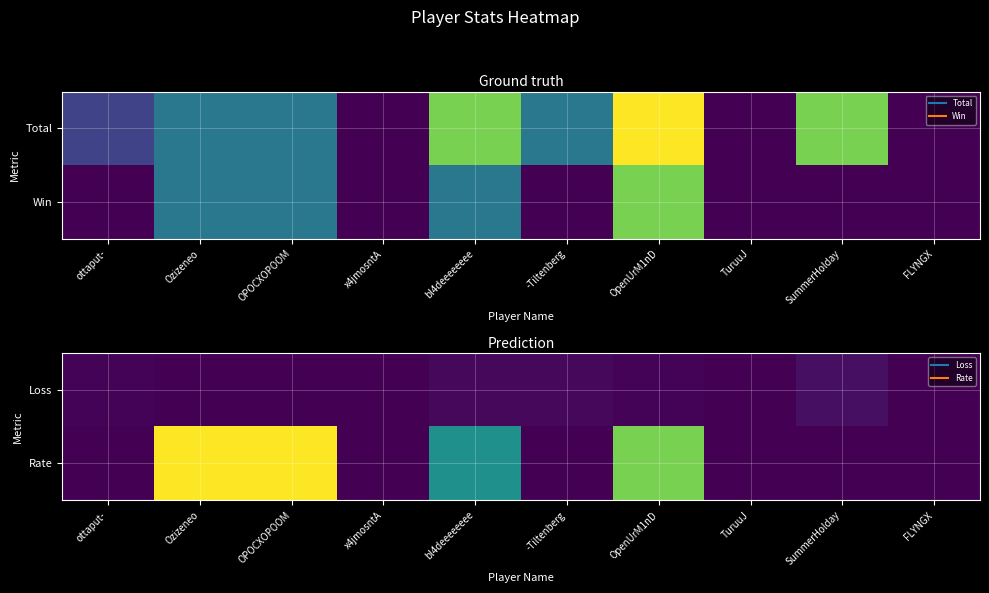

List the labels in order of Loss value, largest first.

SummerHolday, bl4deeeeeeee, -Tiltenberg, ottaput-, OpenUrM1nD, Ozizeneo, OPOCXOPOOM, x4jmosntA, TuruuJ, FLYNGX